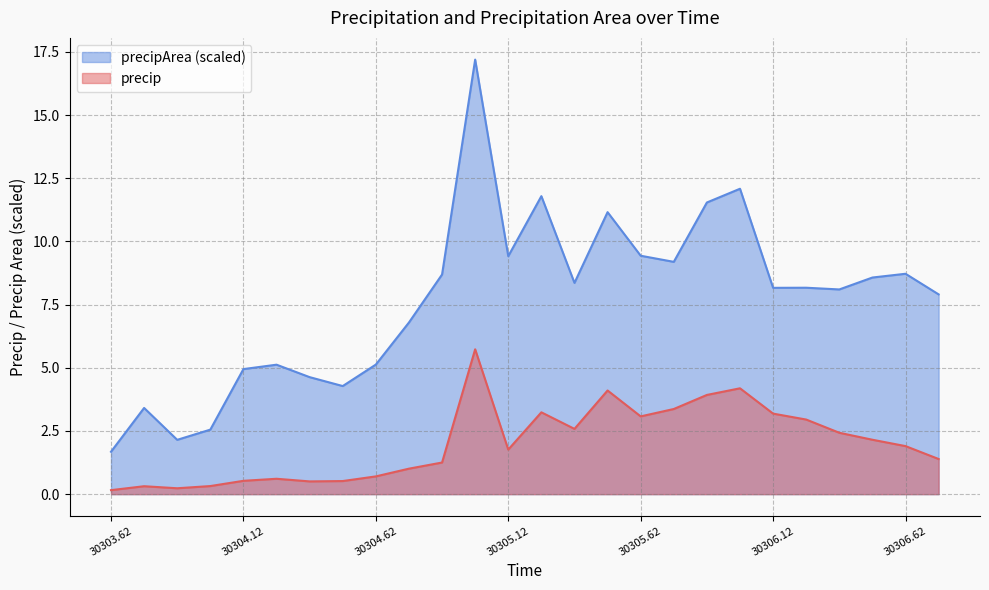

True or false: precipArea and precip intersect in this chart.

False